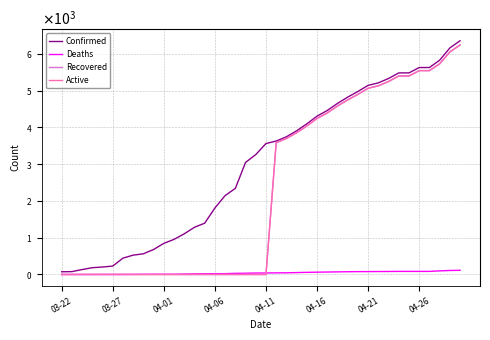

Which series ends up on top after the final intersection of Recovered and Deaths?

Recovered